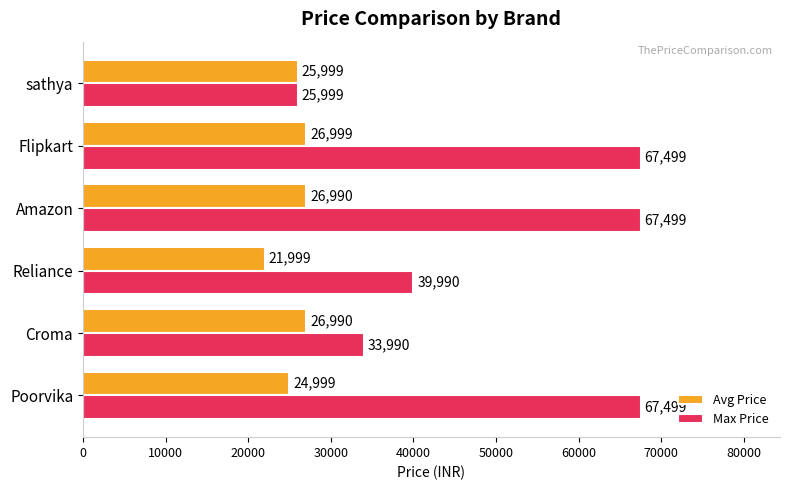

What is the minimum value shown in the chart?

21999